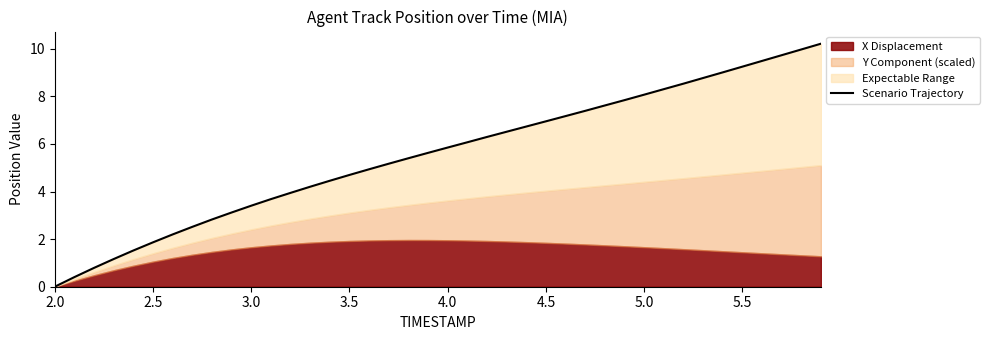

What is the difference between the maximum and minimum values?

10.2